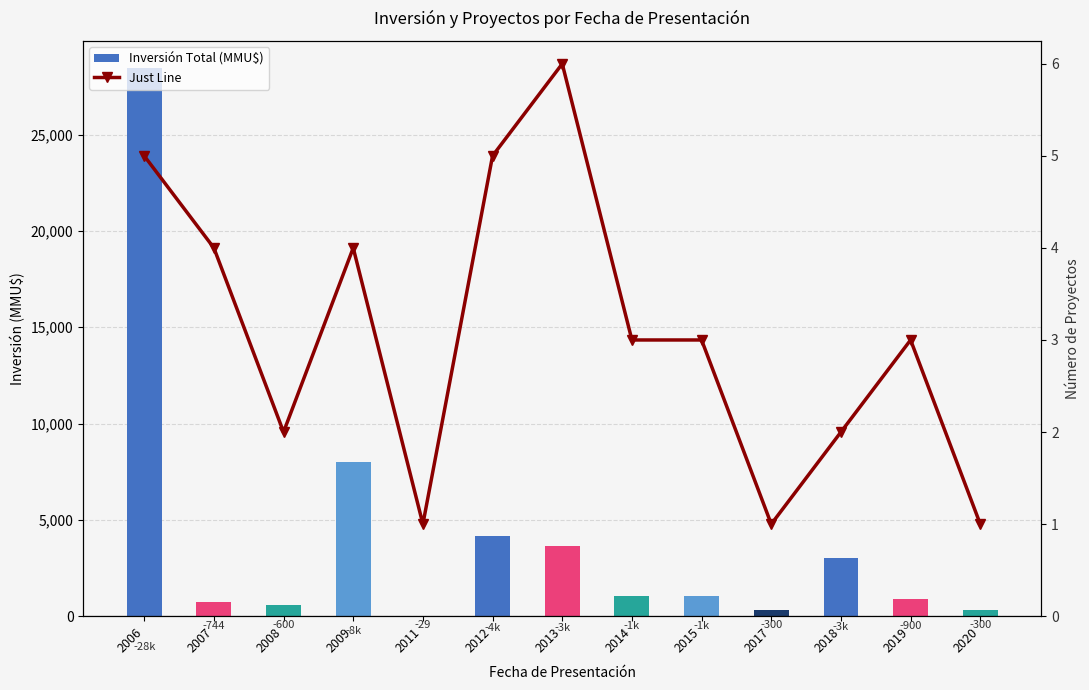

Where is Inversión Total (MMU$) nearest to the value 14239?

2009